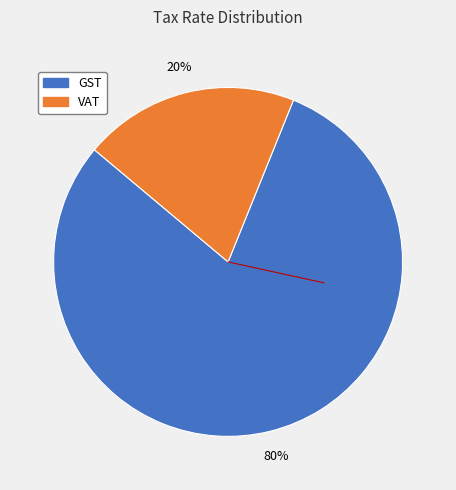

To the nearest percent, what is the average slice percentage?

50%